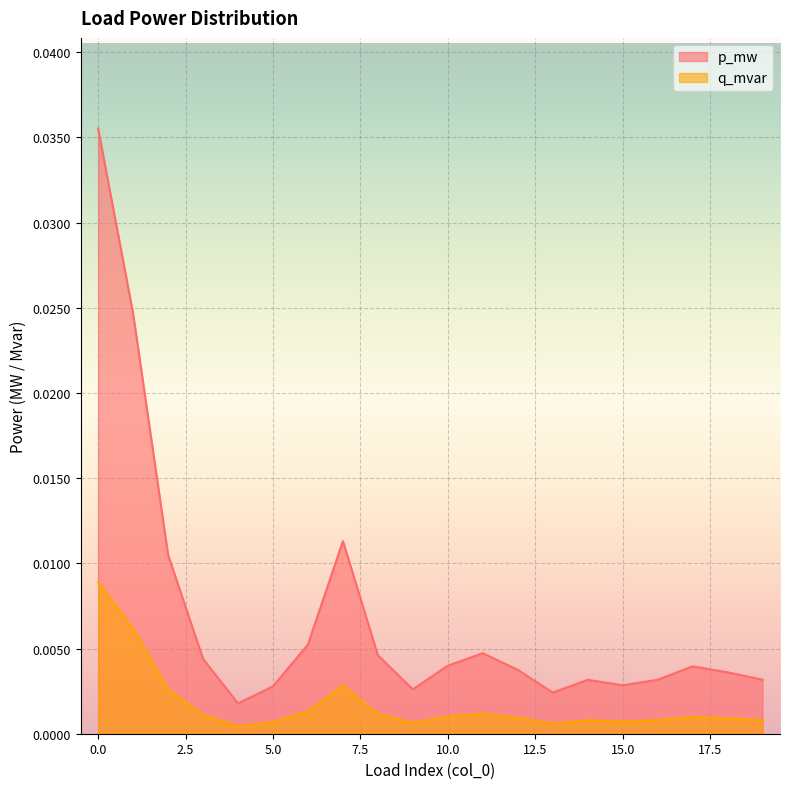

At how many categories does at least one series exceed 0?

20